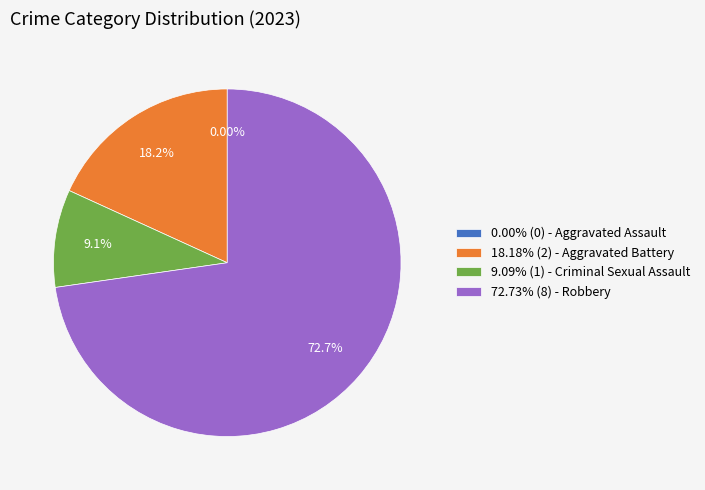

To the nearest percent, what is the average slice percentage?

25%